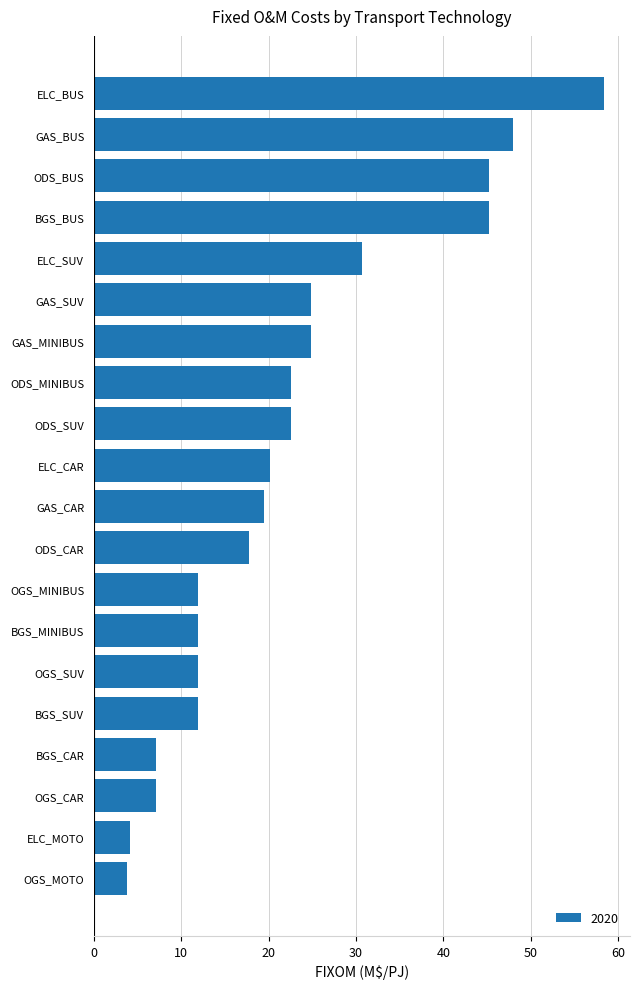

Read the value at OGS_MOTO.

3.8